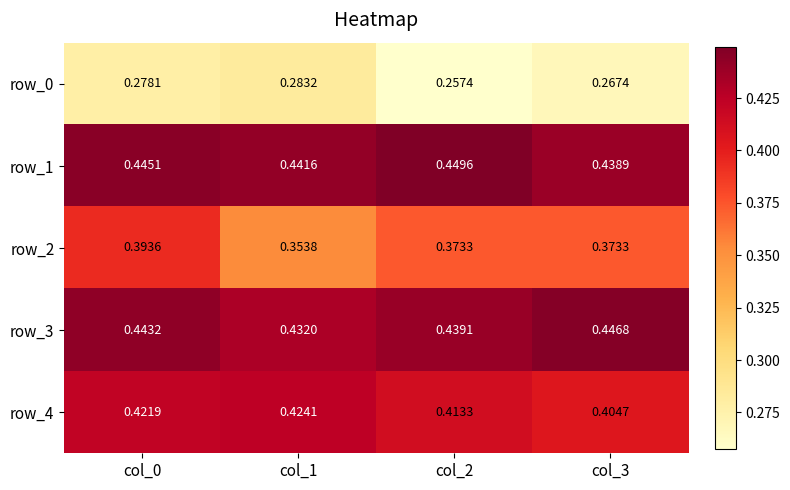

At which label does row_0 reach its peak?

col_1